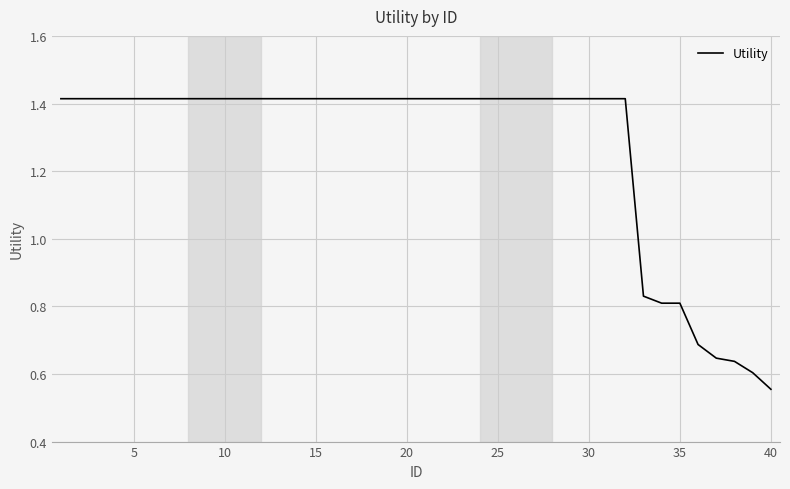

What is the difference between the maximum and minimum values?

0.9